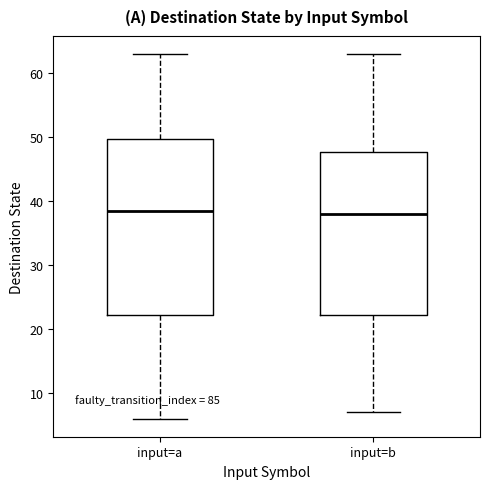

Reading left to right, read every box against the y-axis: the position of its median line, the range the box covers, and the ends of its whiskers. The values are not printed on the chart, so give them approximately, as read against the axis.

input=a: median 39, box 22 to 50, whiskers 6 to 63
input=b: median 38, box 22 to 48, whiskers 7 to 63